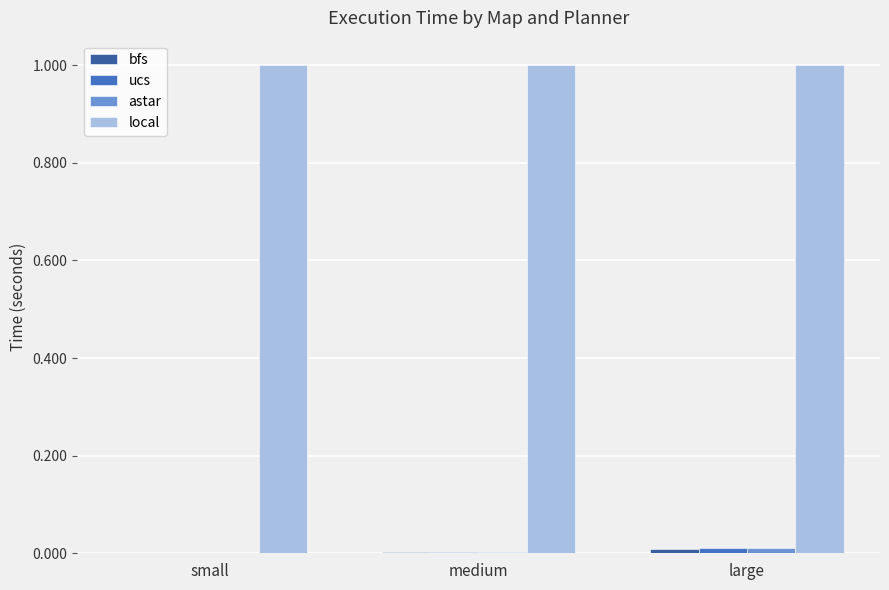

What is the maximum value shown in the chart?

1.0